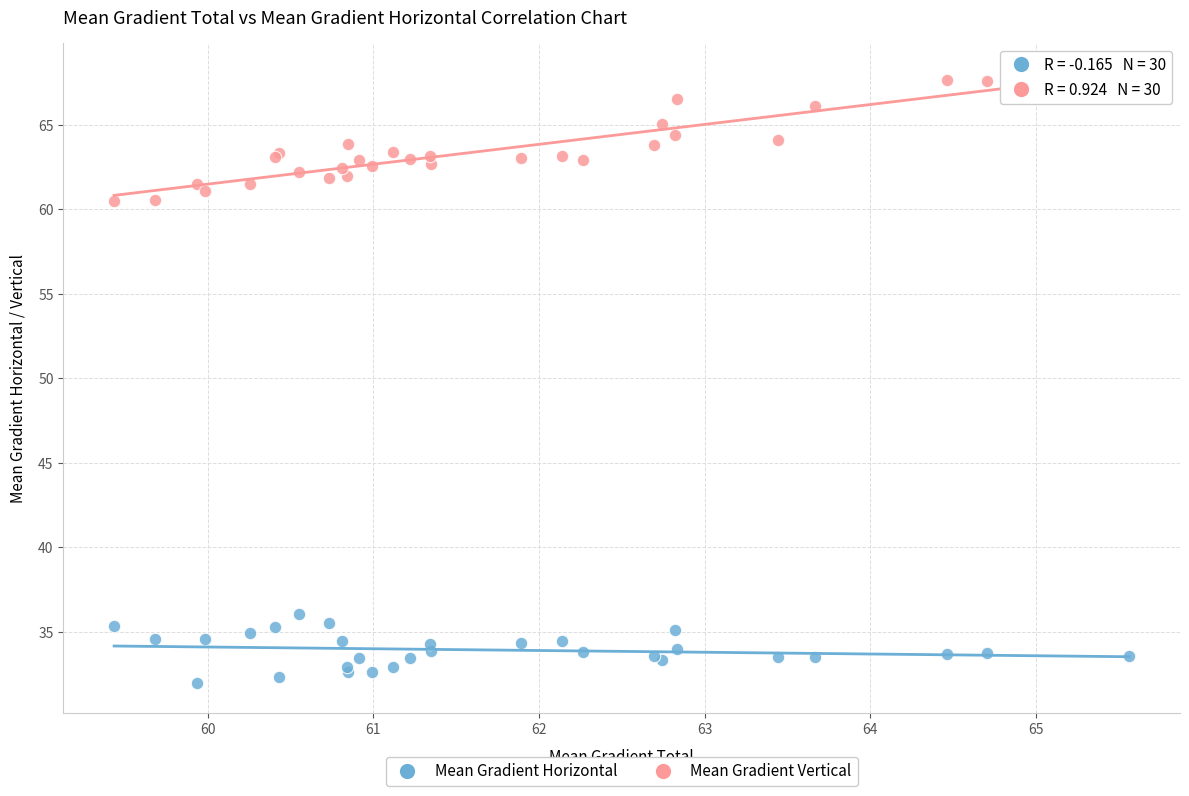

Which series reaches the minimum Y coordinate?

Mean Gradient Horizontal